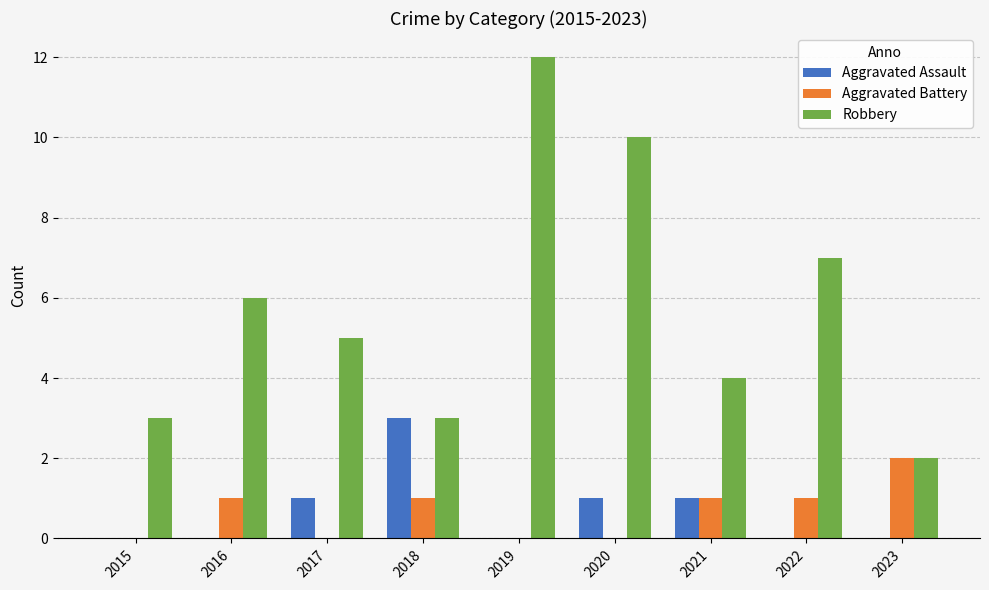

What is the sum of all Aggravated Assault values?

6